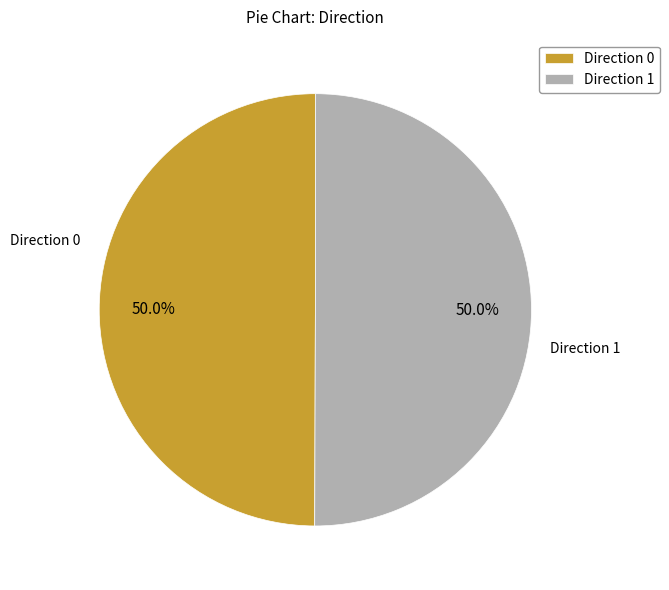

Combined, do Direction 1 and Direction 0 account for over 50%?

Yes